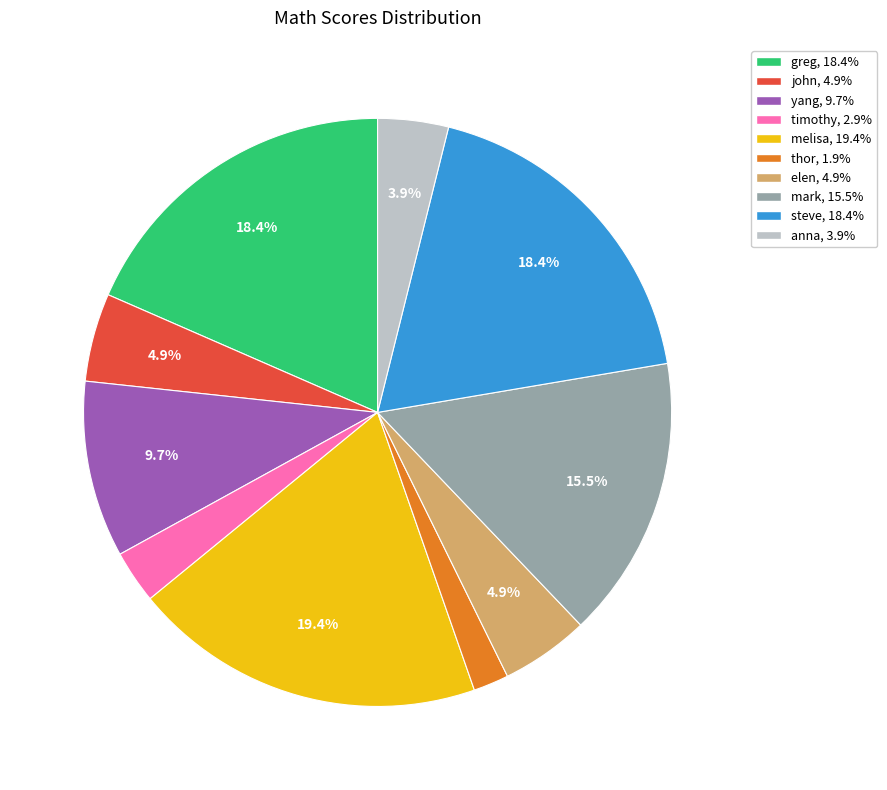

True or false: anna accounts for 4% of the total.

True